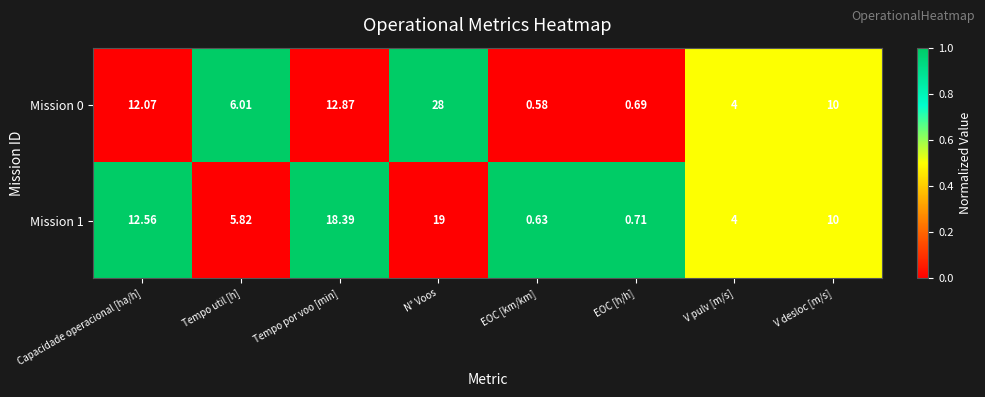

At EOC [h/h], list the series in order from largest to smallest.

Mission 1, Mission 0